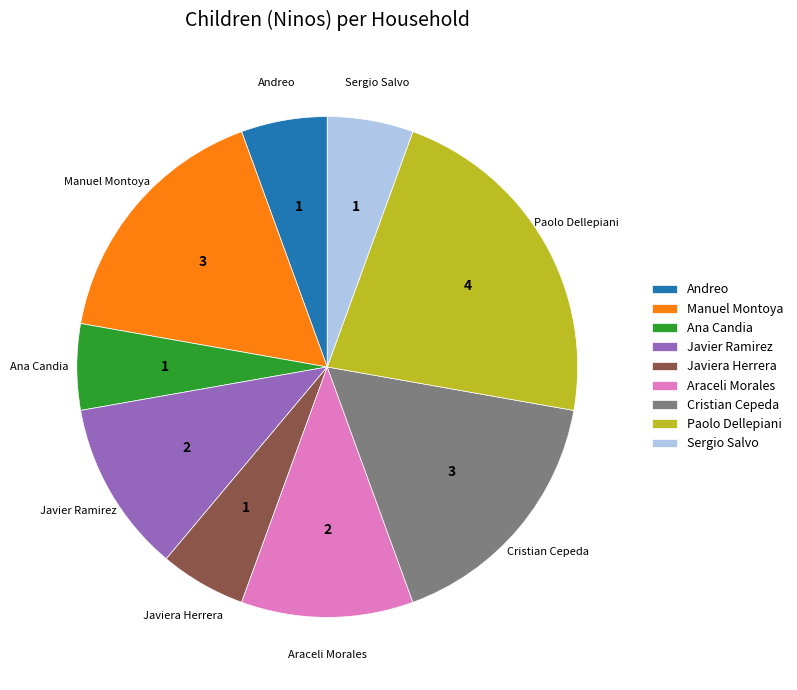

Is there a majority slice in this chart?

No